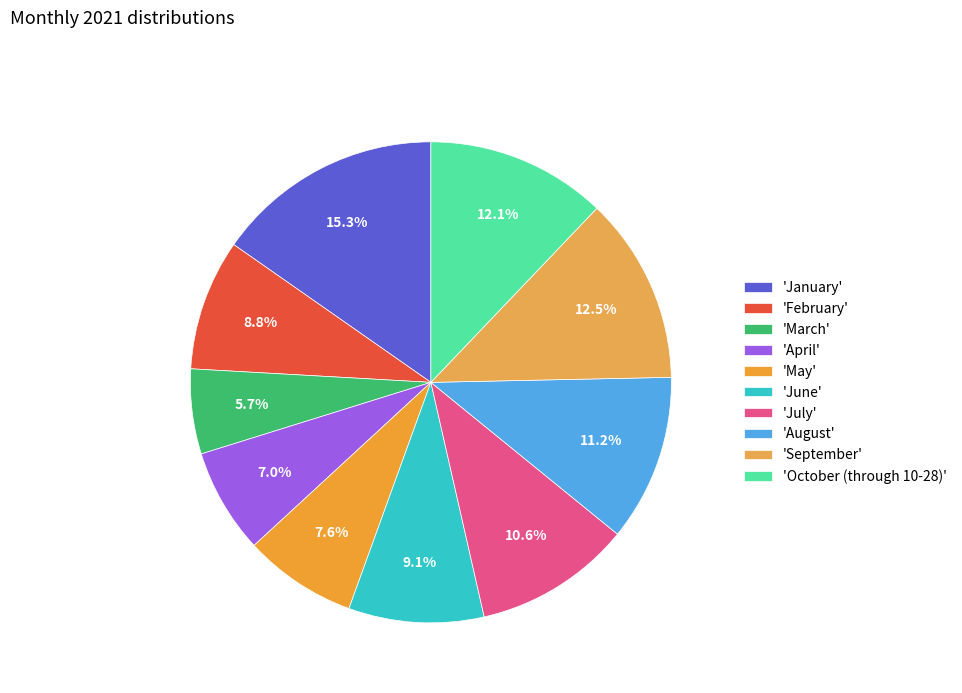

Rank the categories by value from lowest to highest.

March, April, May, February, June, July, August, October (through 10-28), September, January